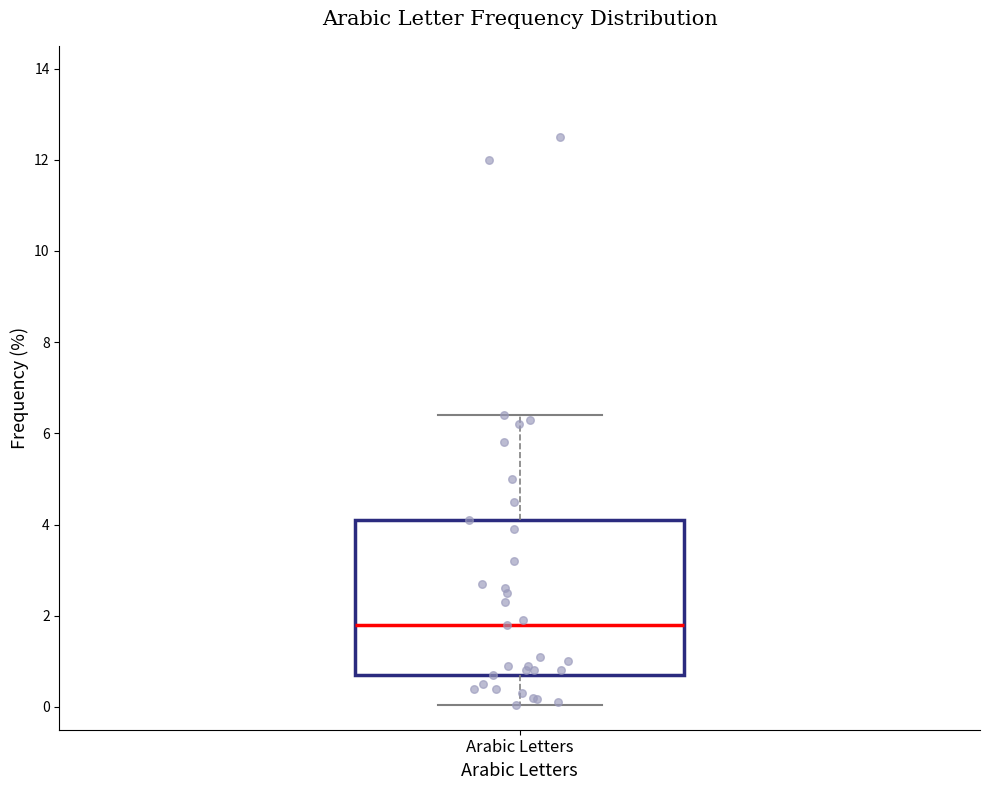

Where does the upper whisker of the box for Arabic Letters end on the y-axis? The values are not printed on the chart, so give them approximately, as read against the axis.

6.4